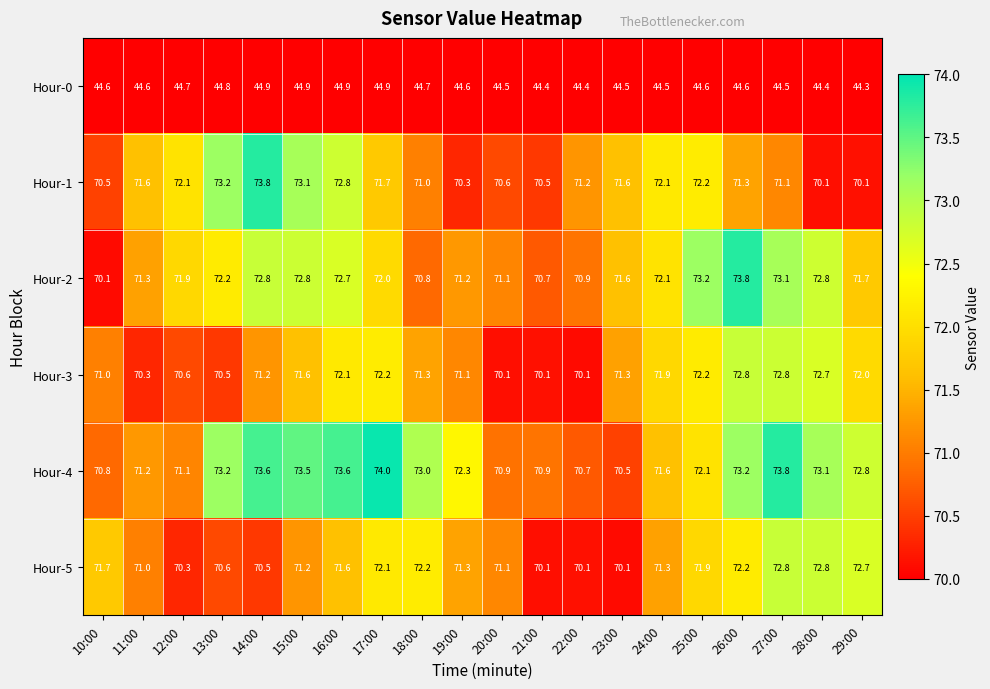

At which category does the chart reach its peak across all series?

17:00